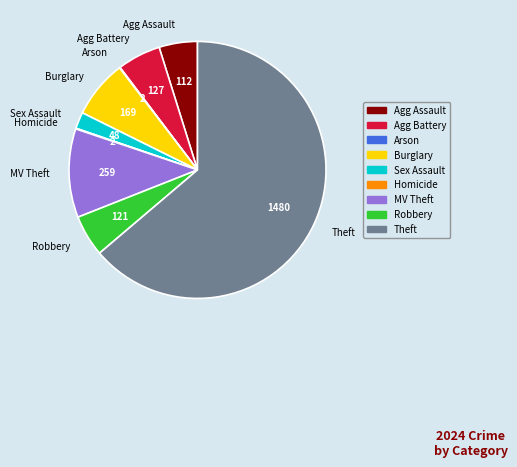

Is it true that Burglary is 1% of the pie?

False